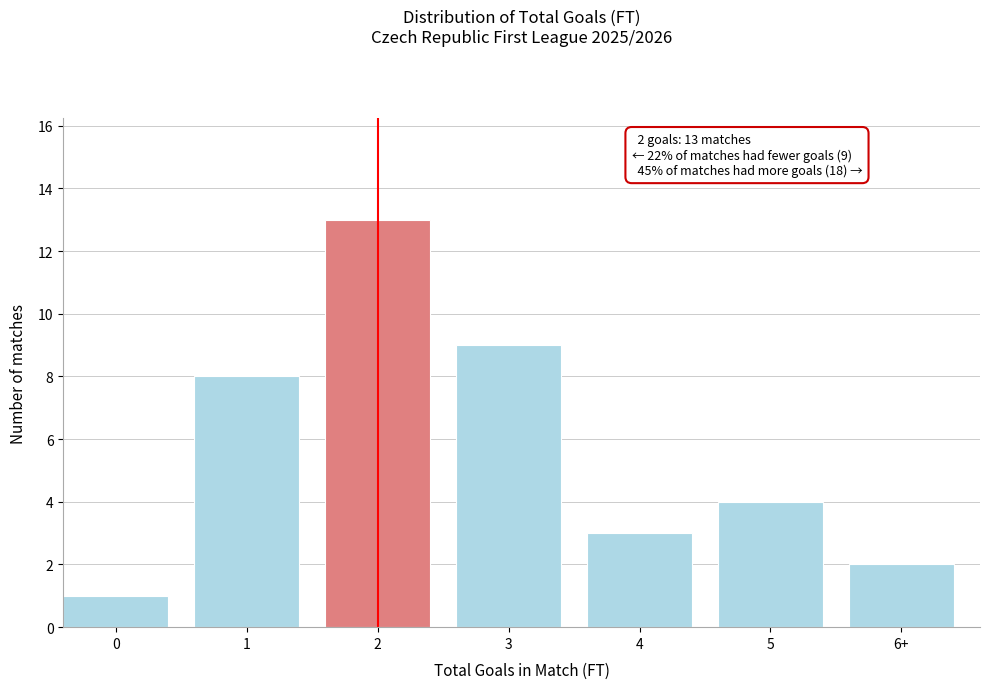

Reading left to right, extract all data points from this chart.

1	8	13	9	3	4	2